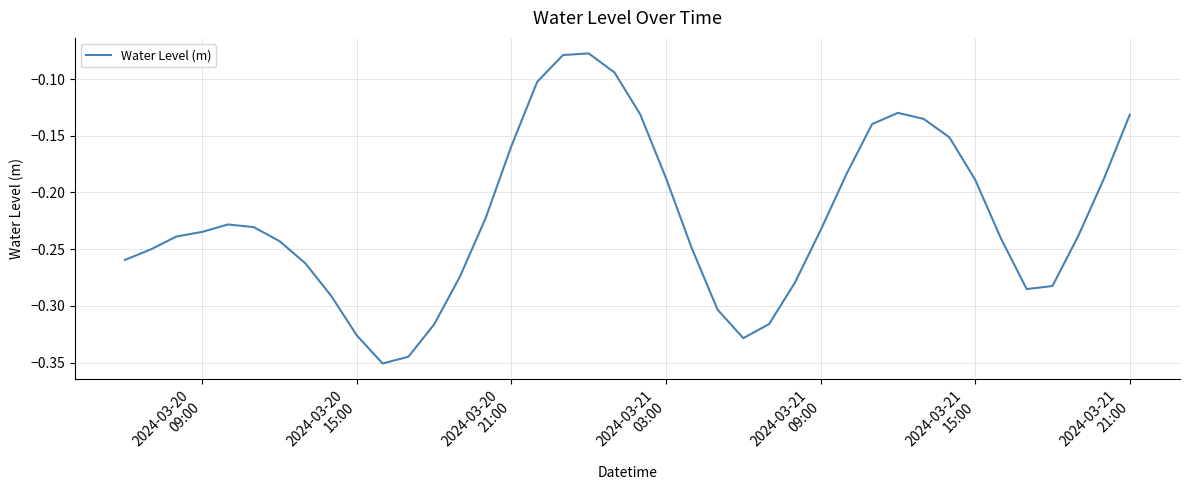

What is the difference between the maximum and minimum values?

0.3